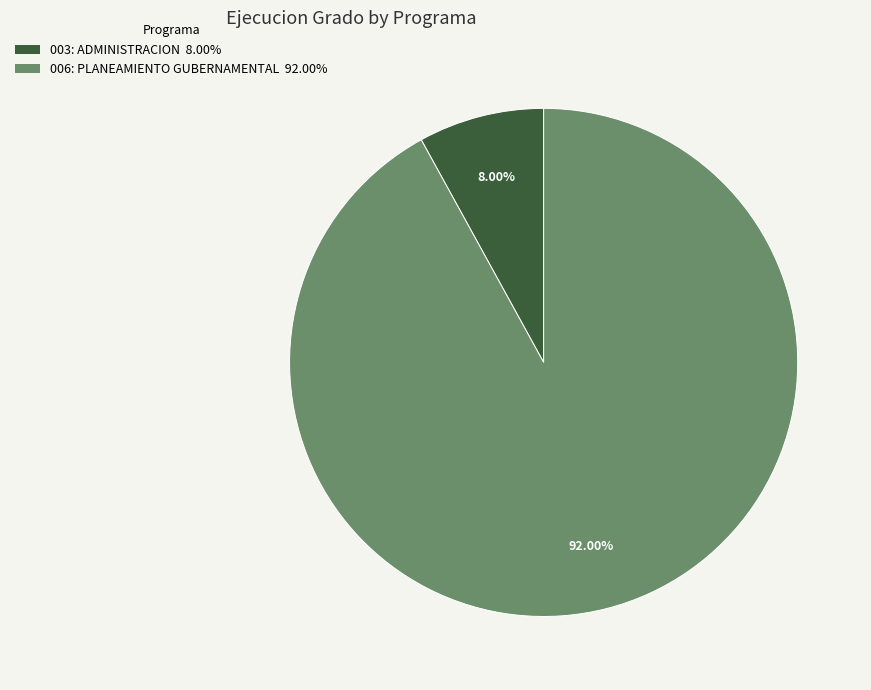

True or false: 006: PLANEAMIENTO GUBERNAMENTAL accounts for 92% of the total.

True